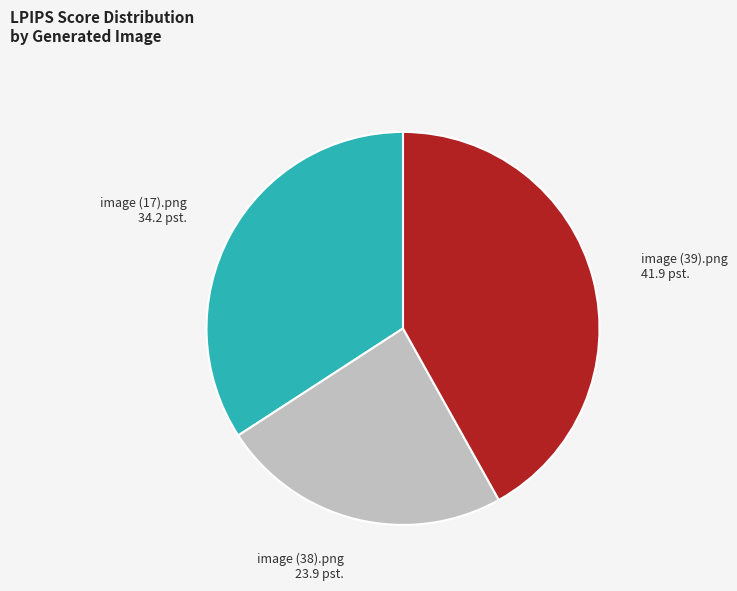

Does any single category account for the majority?

No